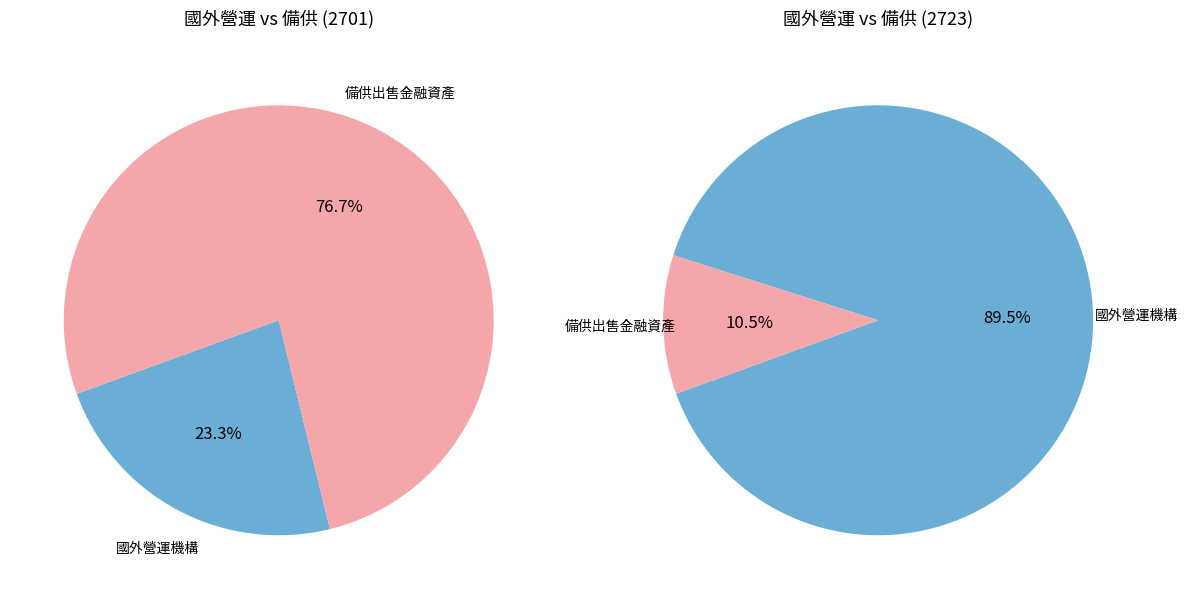

How much of the chart is everything except 備供出售金融資產未實現評價損益?

100.0%